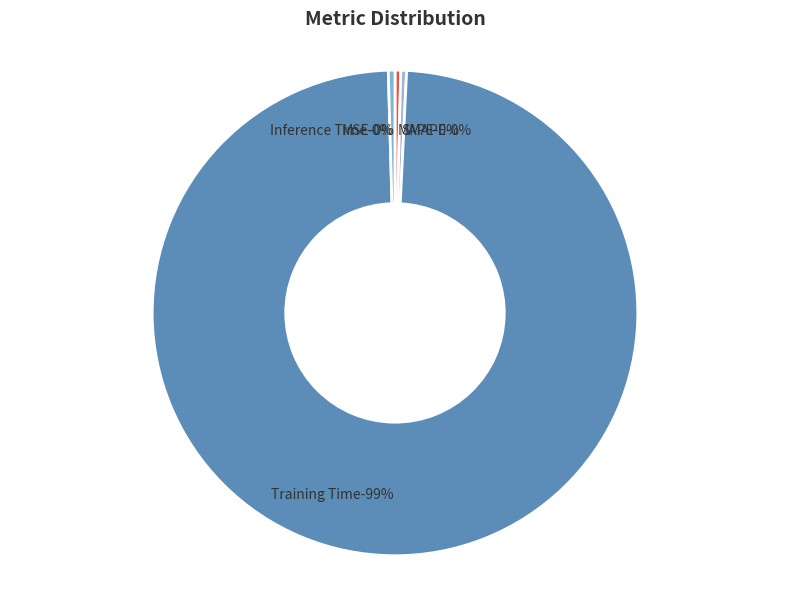

How many segments does this pie chart have?

5